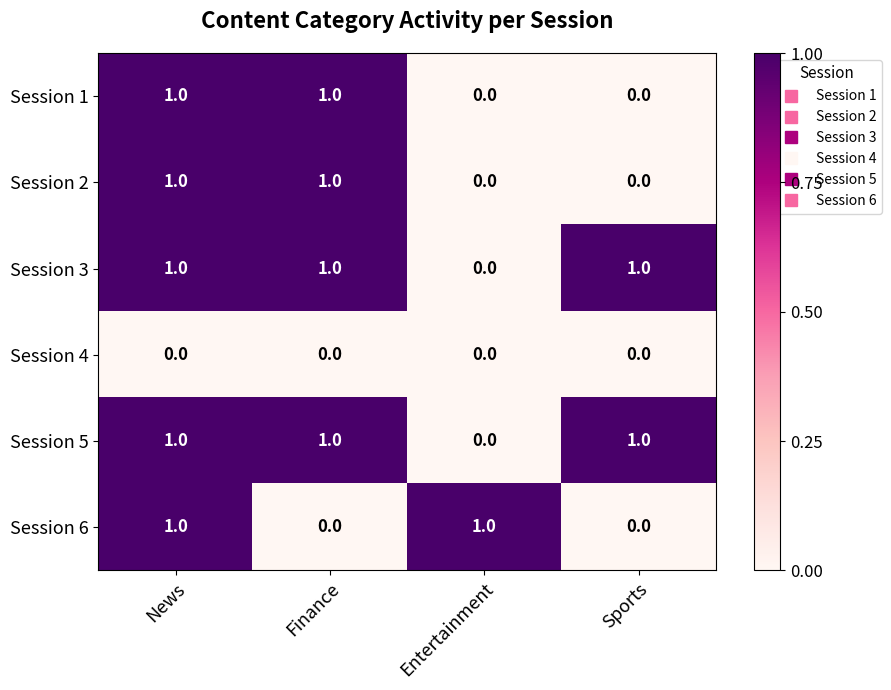

At which category is the sum across all series the highest?

News